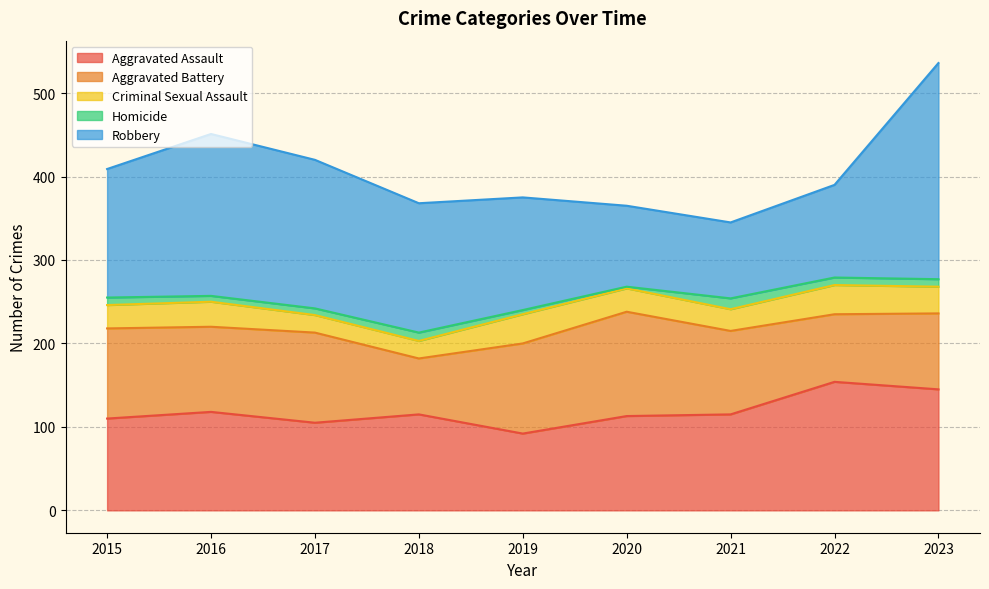

Does the chart display data point markers on the line(s)?

No